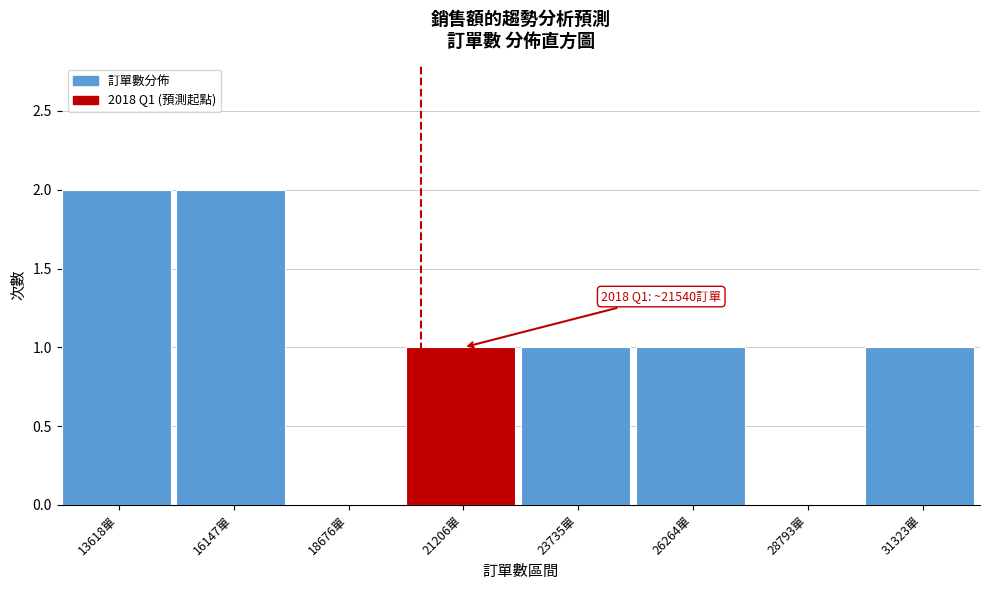

Reading left to right, extract all data points from this chart.

13618單=2	16147單=2	18676單=0	21206單=1	23735單=1	26264單=1	28793單=0	31323單=1